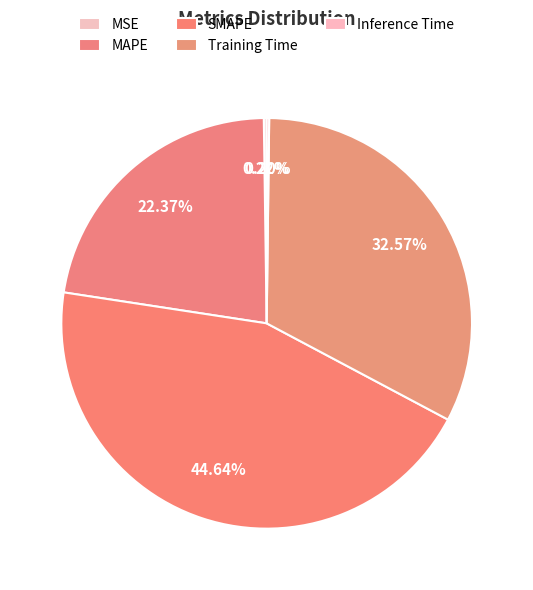

The MAPE slice represents 10% of the pie. True or false?

False